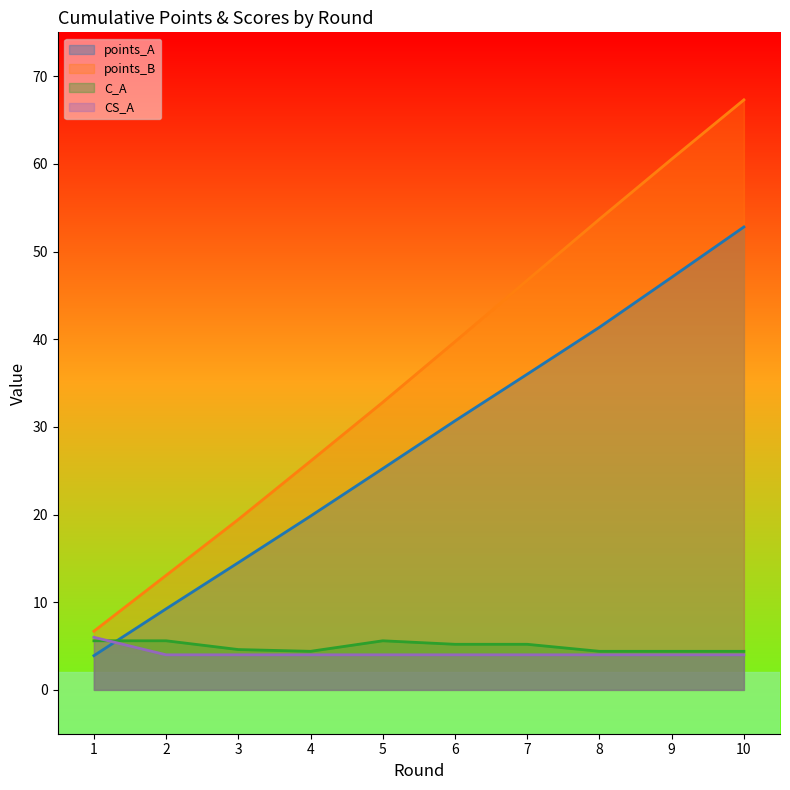

True or false: points_A and points_B intersect in this chart.

False